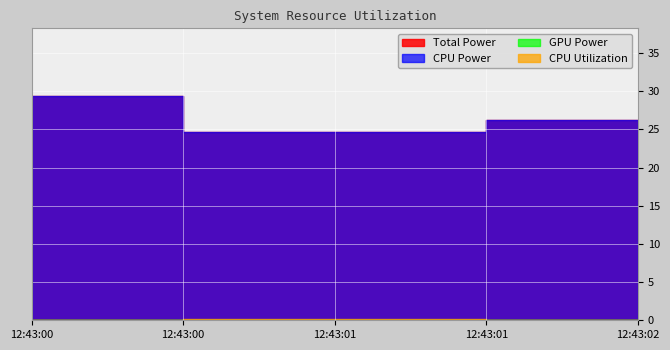

What are all the series names shown in the legend?

CPU Utilization, Total Power, CPU Power, GPU Power